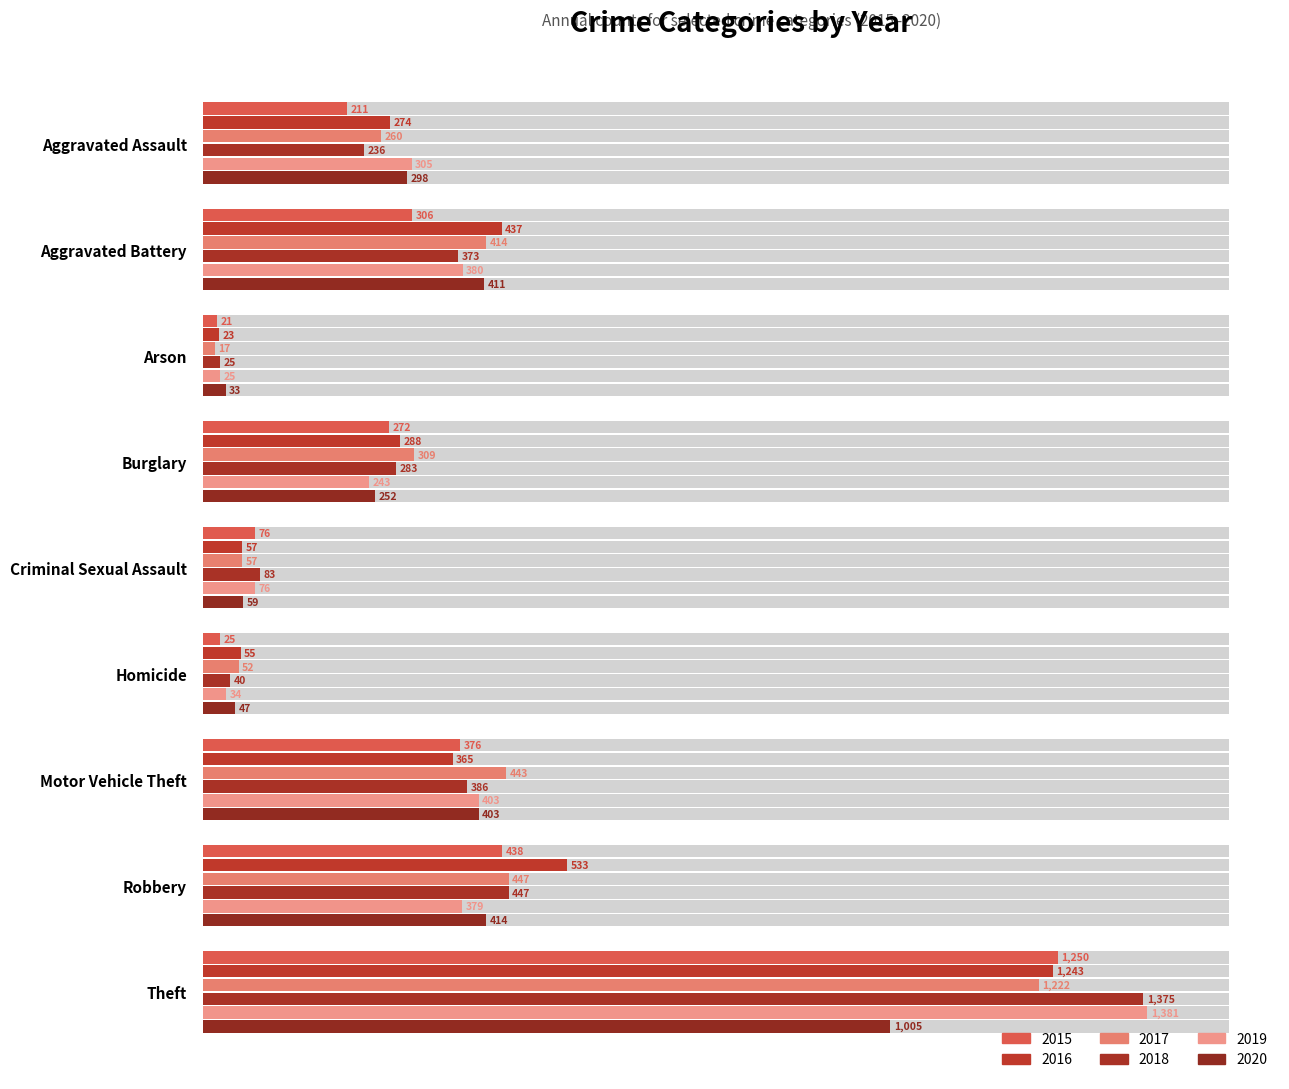

Are the bars grouped side by side (vs. stacked)?

Yes